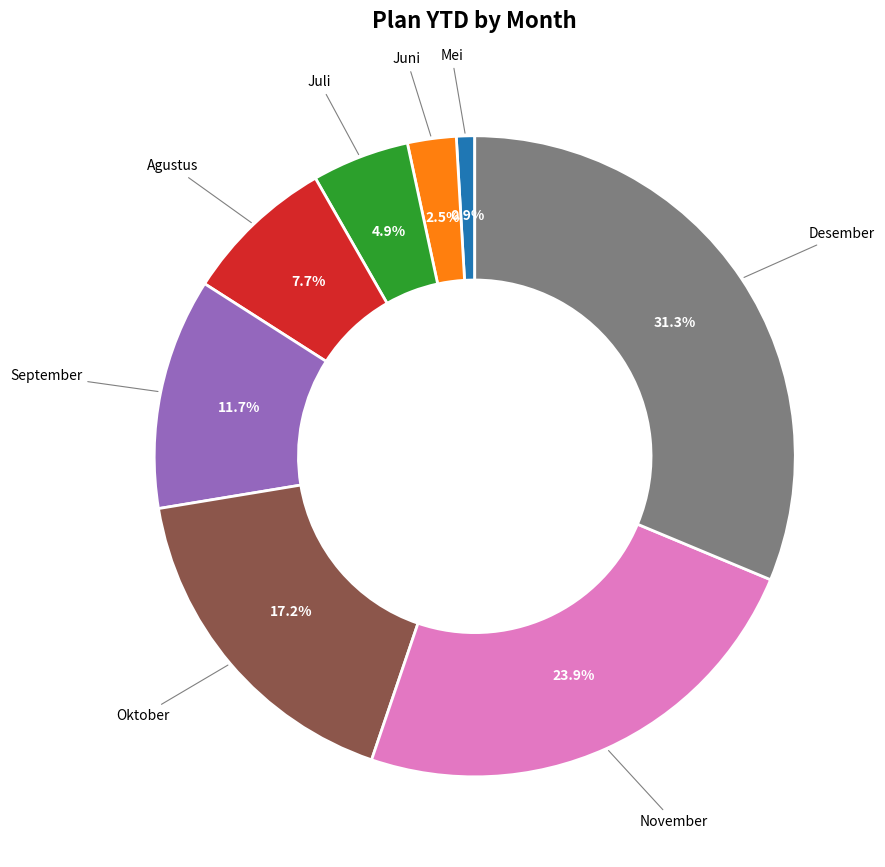

Does Juli represent more than half of the total?

No